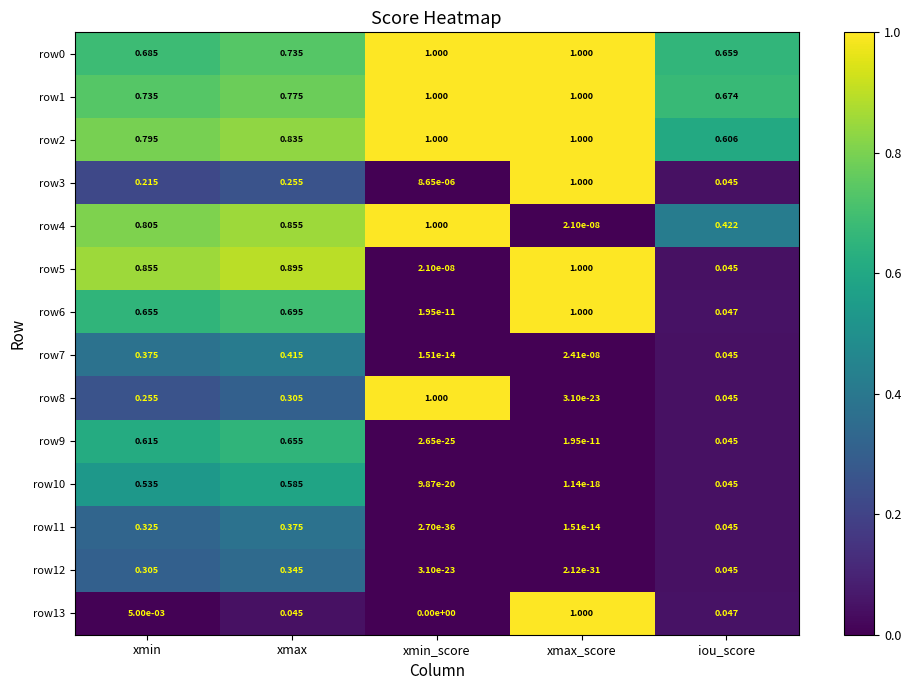

List the labels in order of row8 value, largest first.

xmin_score, xmax, xmin, iou_score, xmax_score